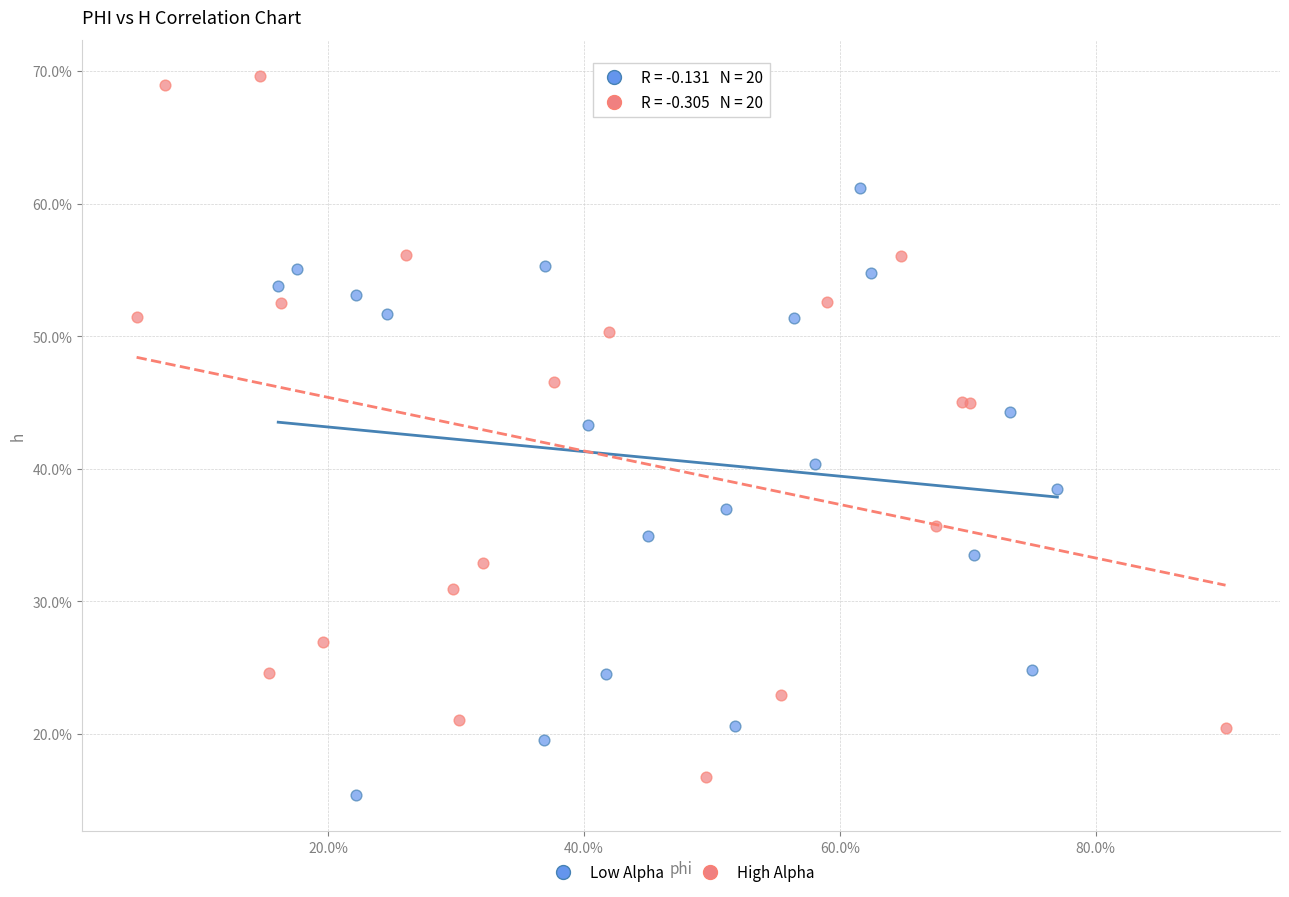

What are all the series names shown in the legend?

Low Alpha, High Alpha